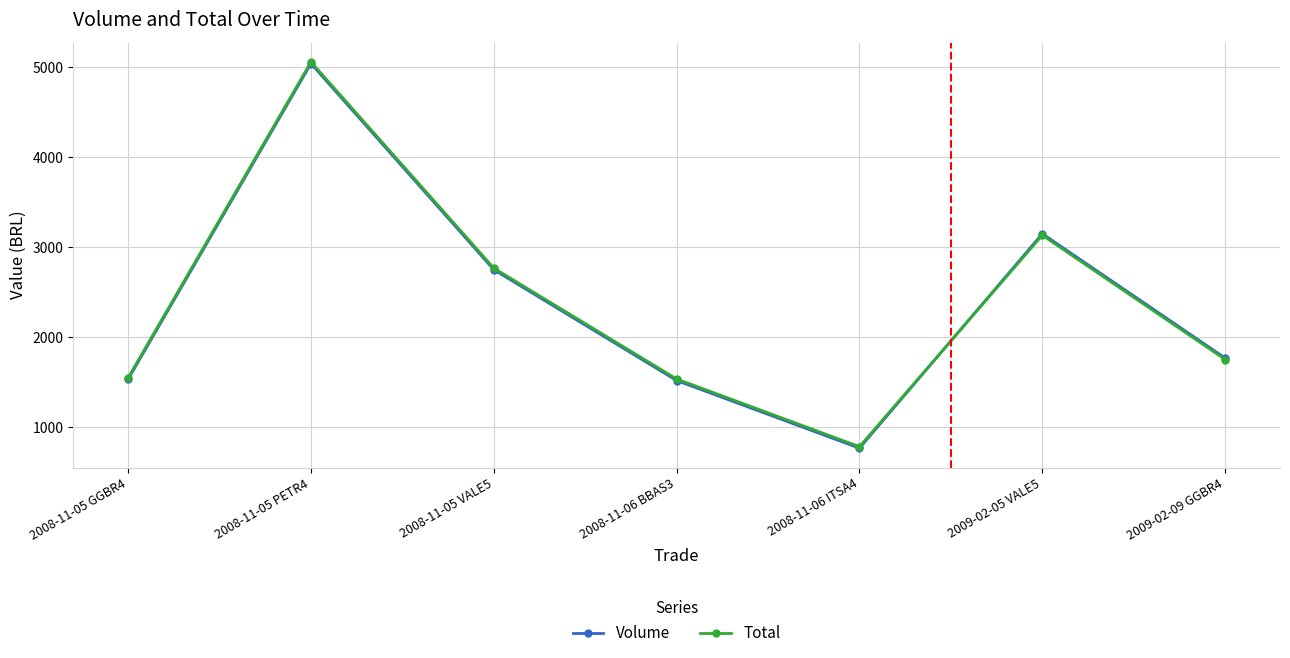

In Total, how many points are higher than both neighbors (excluding endpoints)?

2